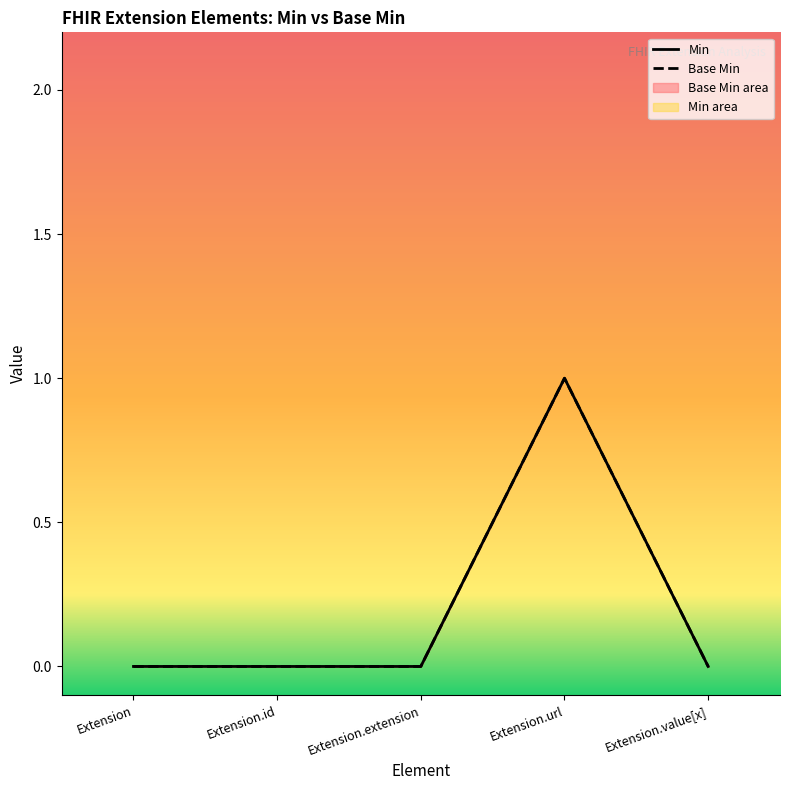

At how many categories does at least one series exceed 0?

1